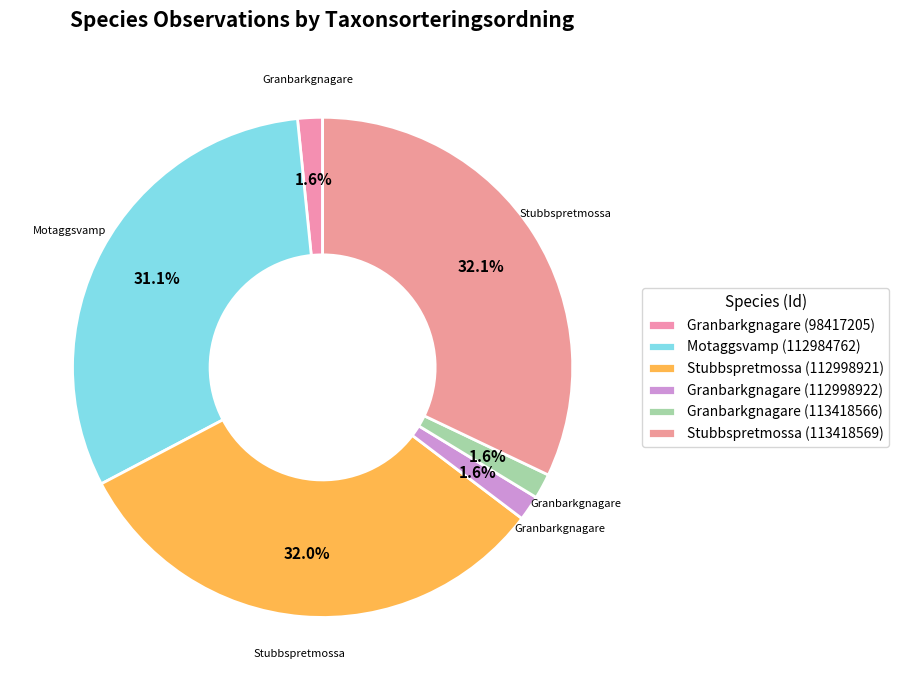

How many segments does this pie chart have?

6